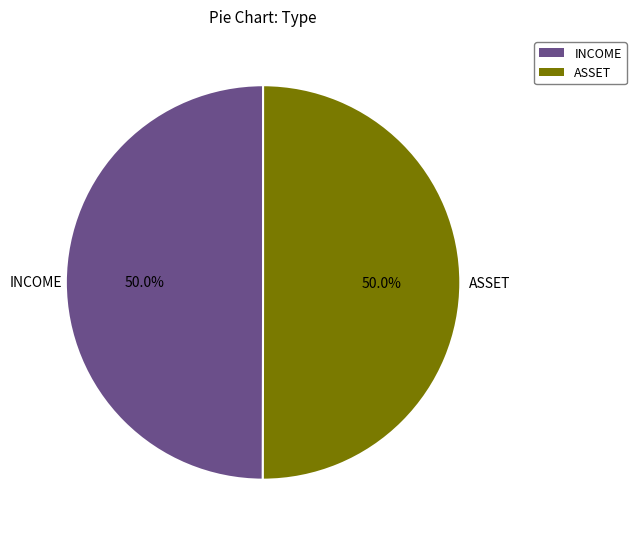

Combined, do INCOME and ASSET account for over 50%?

Yes